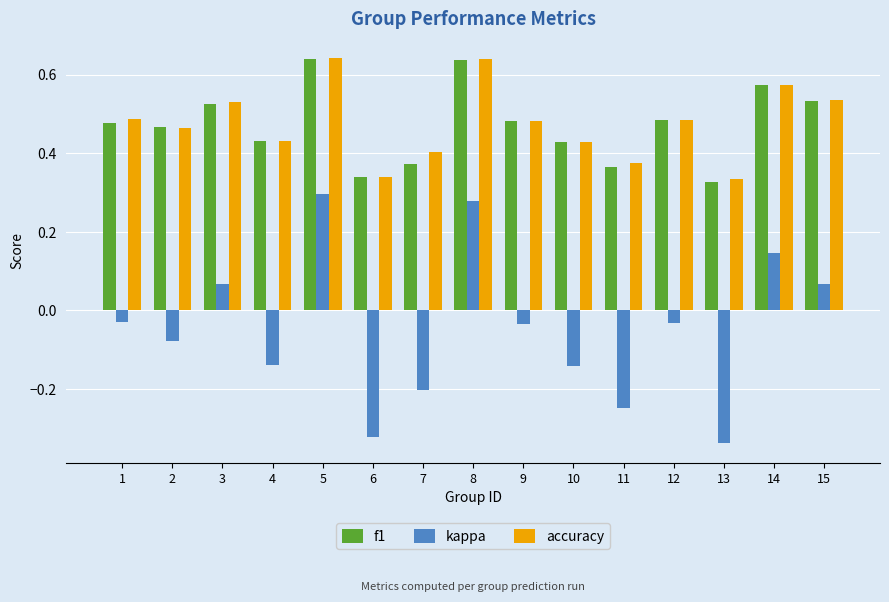

Which label corresponds to the smallest value in the chart?

13